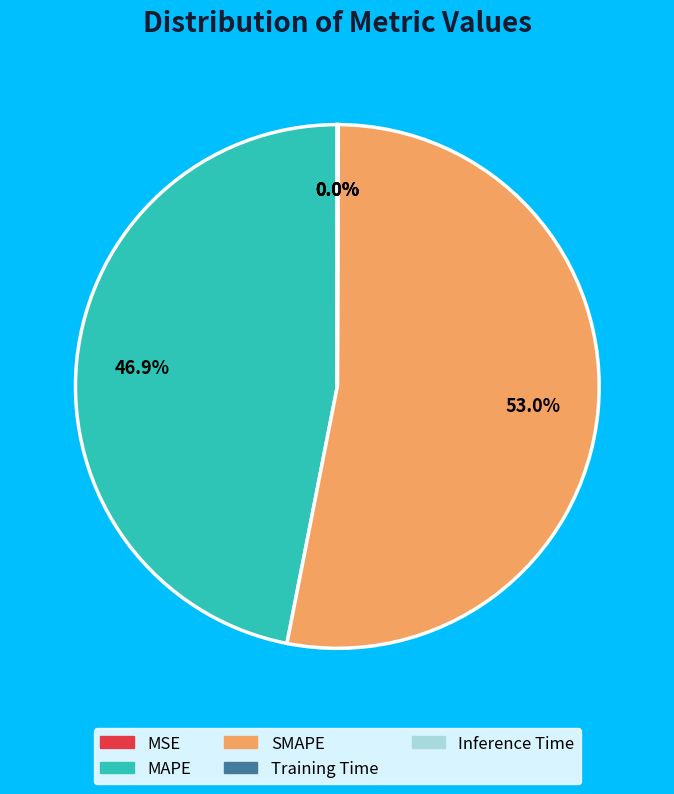

Is there any slice that represents more than half of the pie?

Yes